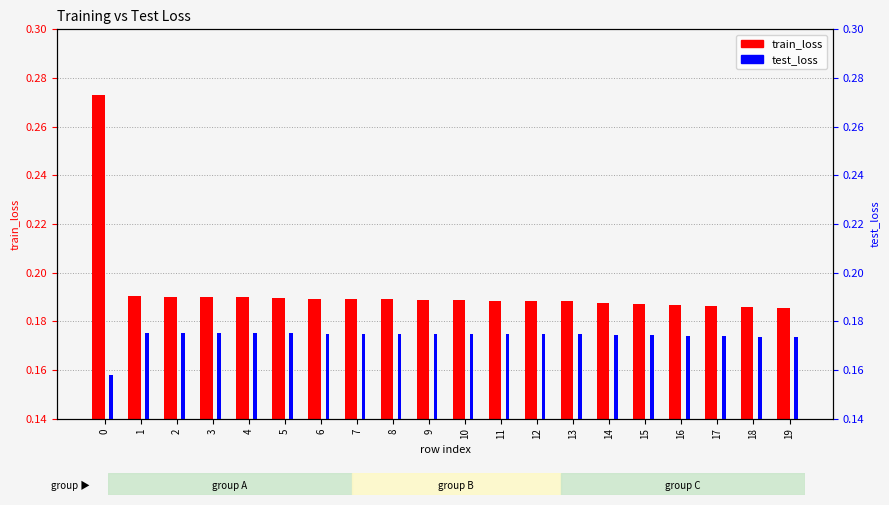

At how many categories does at least one series exceed 0?

20